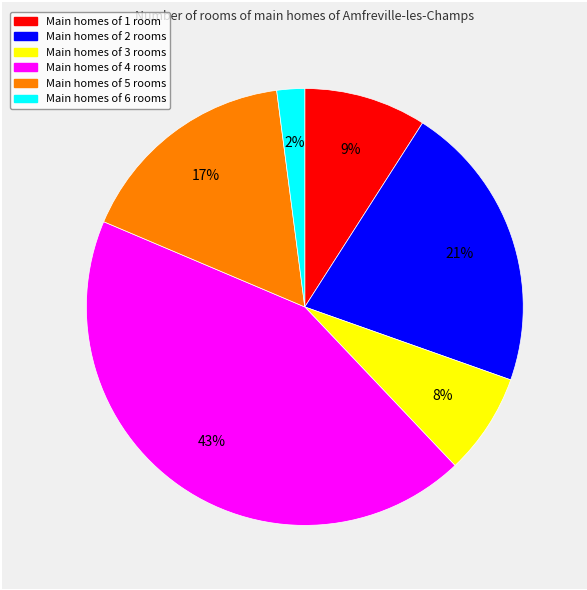

To the nearest percent, what is the difference between the largest and smallest slice percentages?

41%